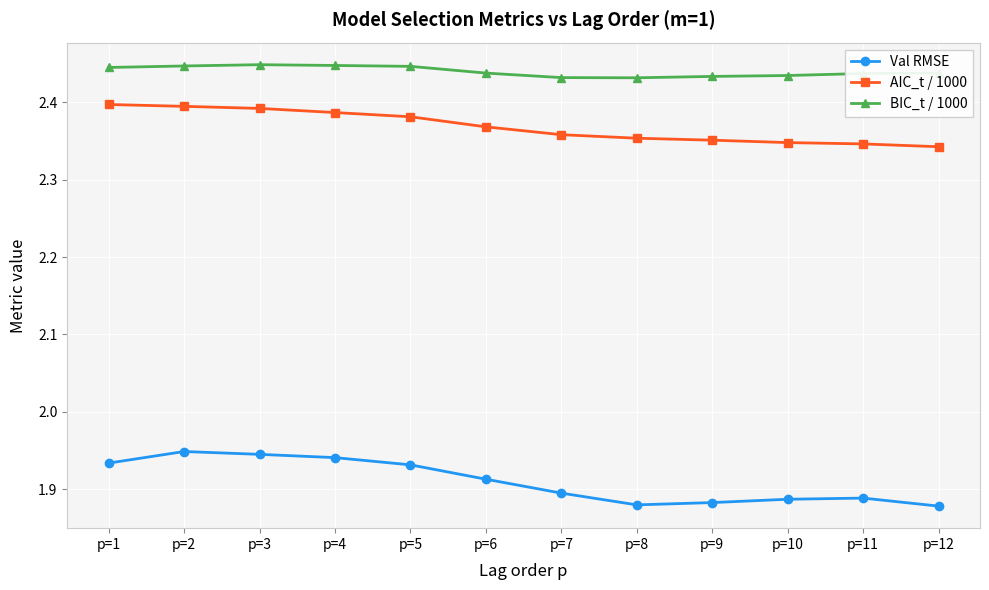

How many BIC_t / 1000 values are between 2 and 3?

12